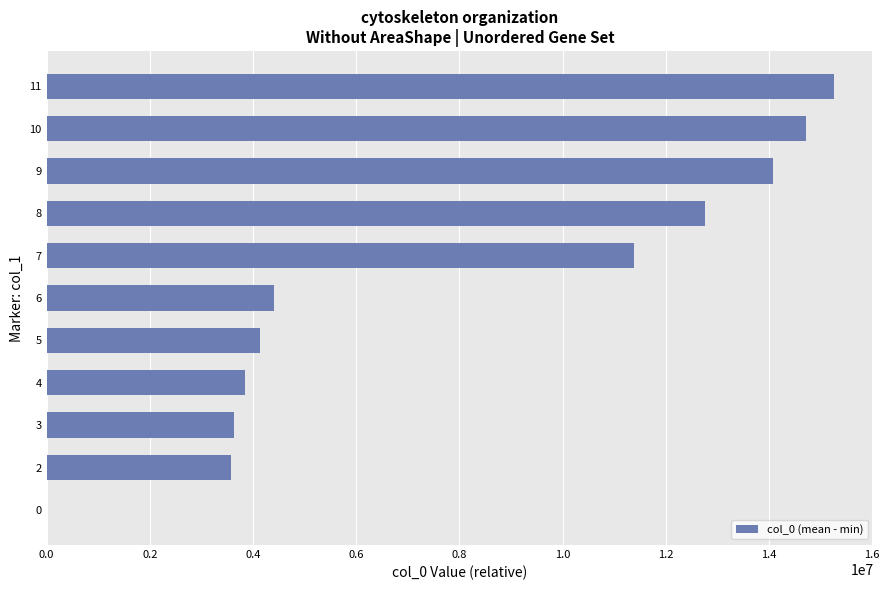

The value at 3 is 5708871.8. True or false?

False